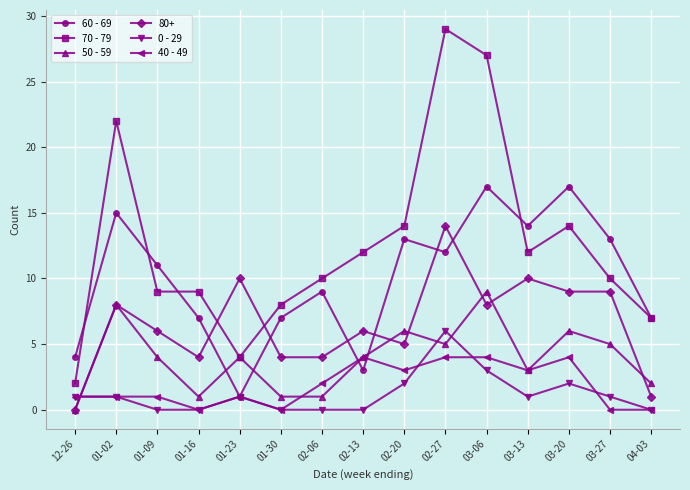

Rank the series by their maximum value, from highest to lowest.

70 - 79, 60 - 69, 80+, 50 - 59, 0 - 29, 40 - 49